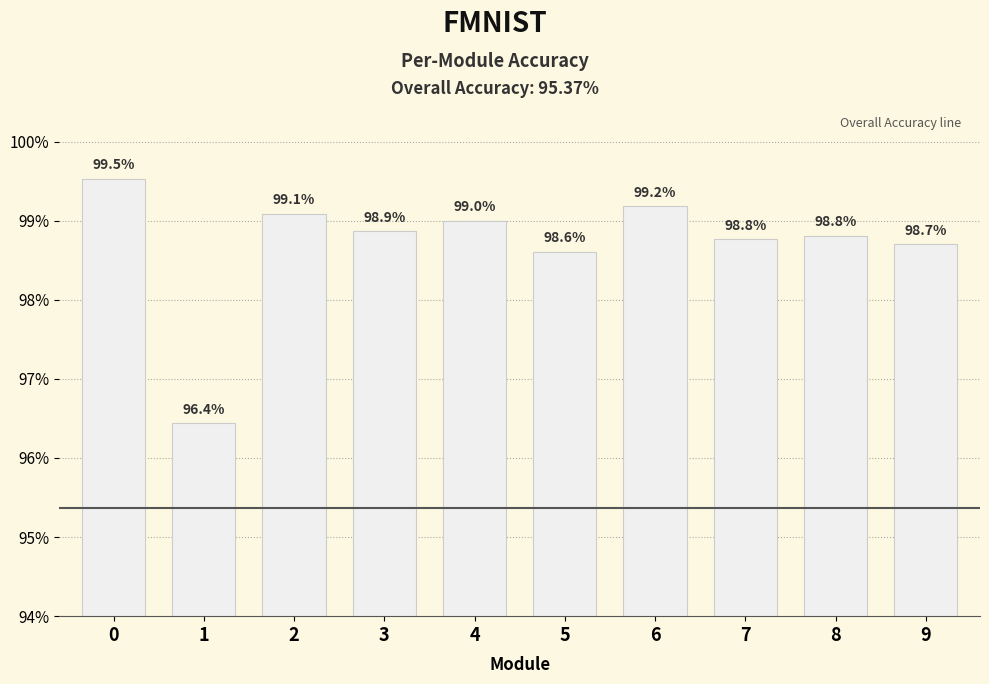

Which label corresponds to the smallest value in the chart?

1